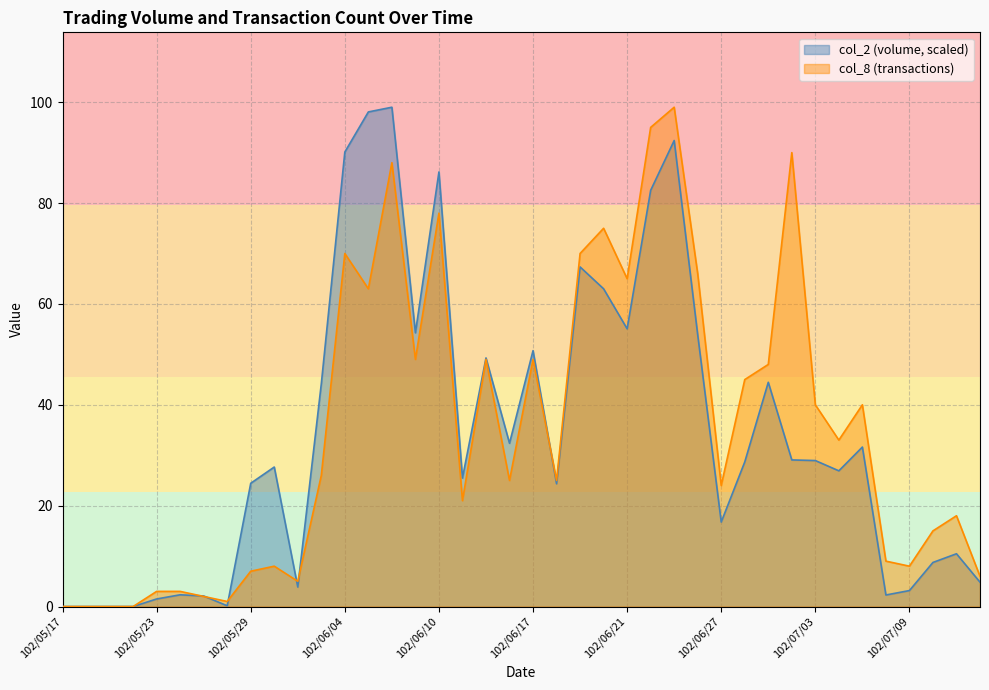

What is the difference between the second highest and second lowest values in the col_2 series?

98.1